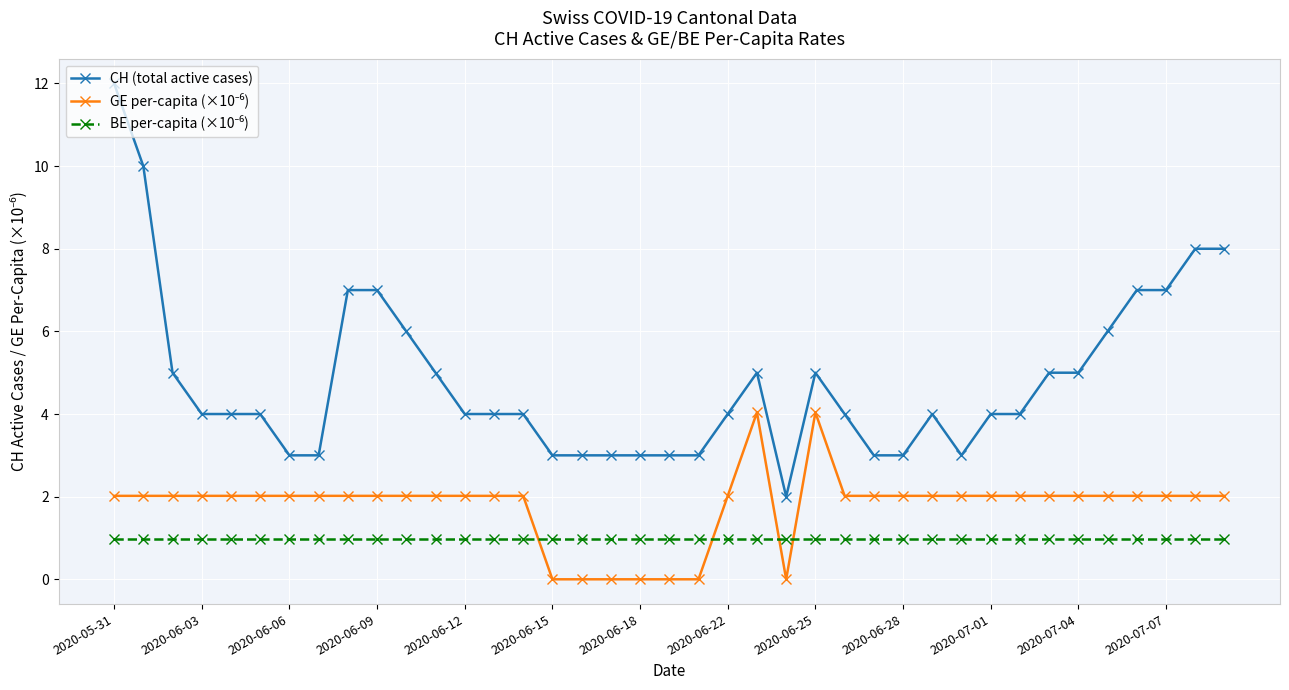

What is the sum of all CH (total active cases) values?

187.0